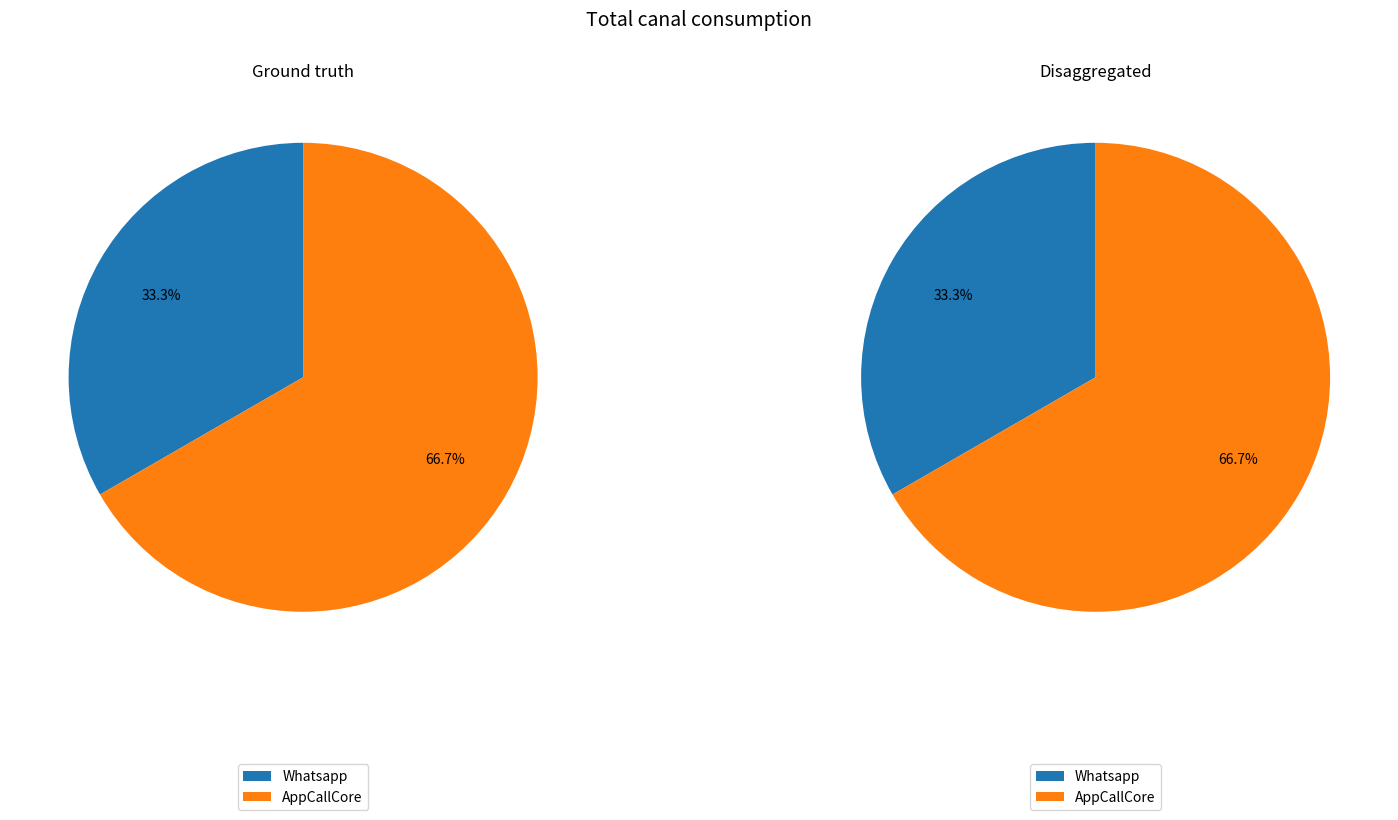

What is the smallest slice in the pie chart?

Whatsapp